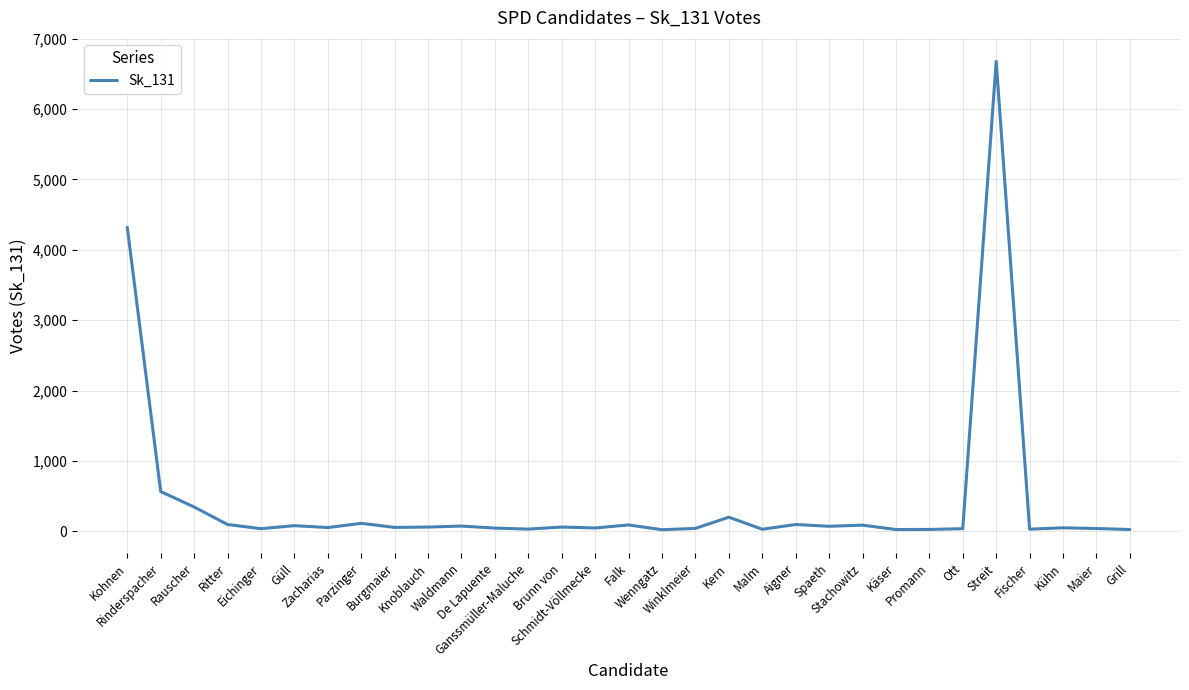

What is the difference between the maximum and minimum values?

6653